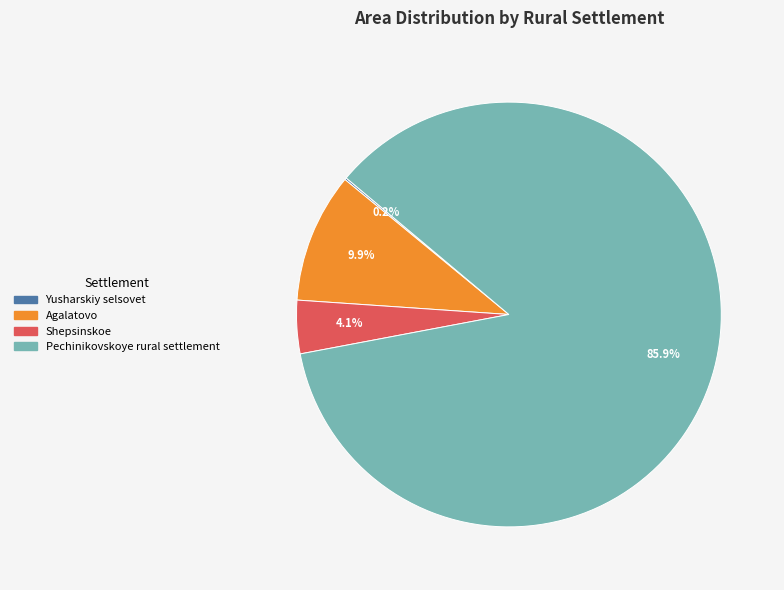

What percentage is NOT represented by Shepsinskoe?

95.9%